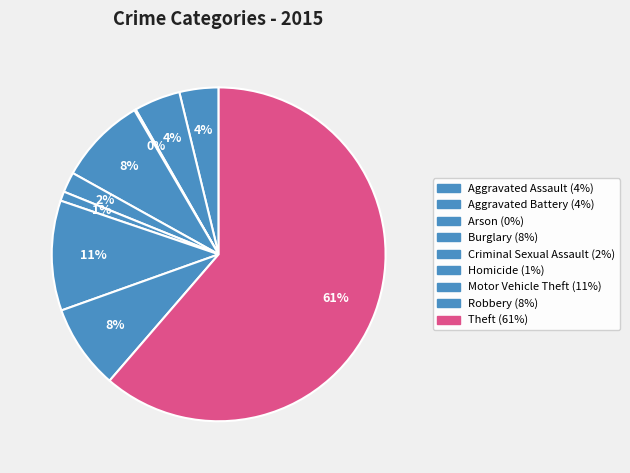

Which has a higher value, Burglary or Theft?

Theft